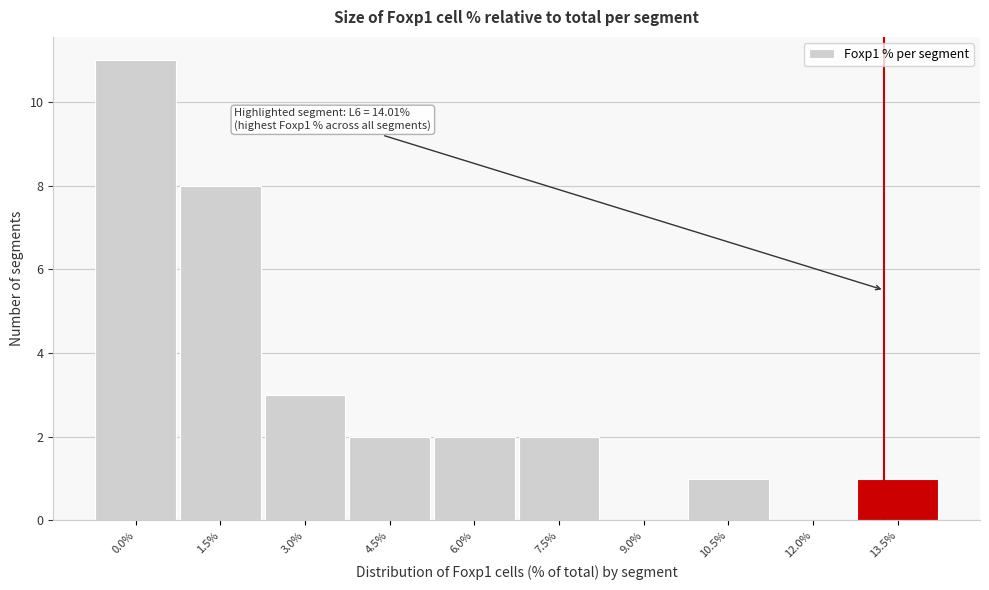

Reading left to right, transcribe all the data shown in this chart.

0.0%=11	1.5%=8	3.0%=3	4.5%=2	6.0%=2	7.5%=2	9.0%=0	10.5%=1	12.0%=0	13.5%=1